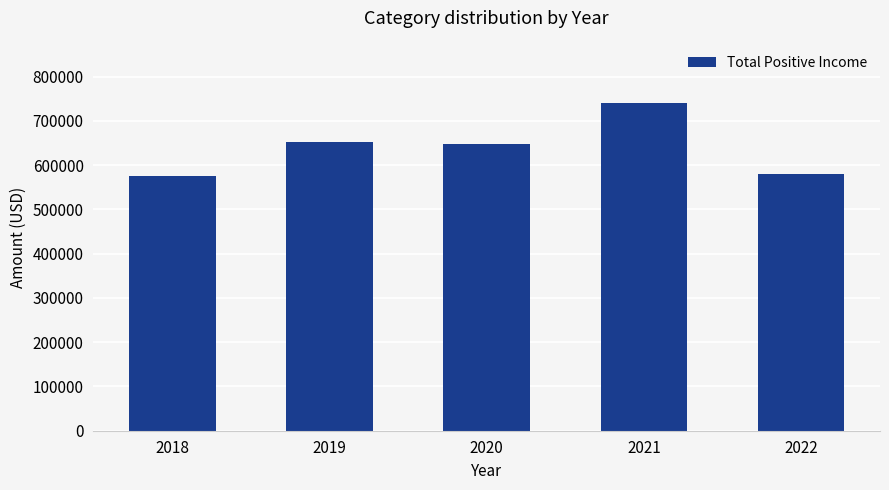

The value at 2019 is 653093.8. True or false?

True